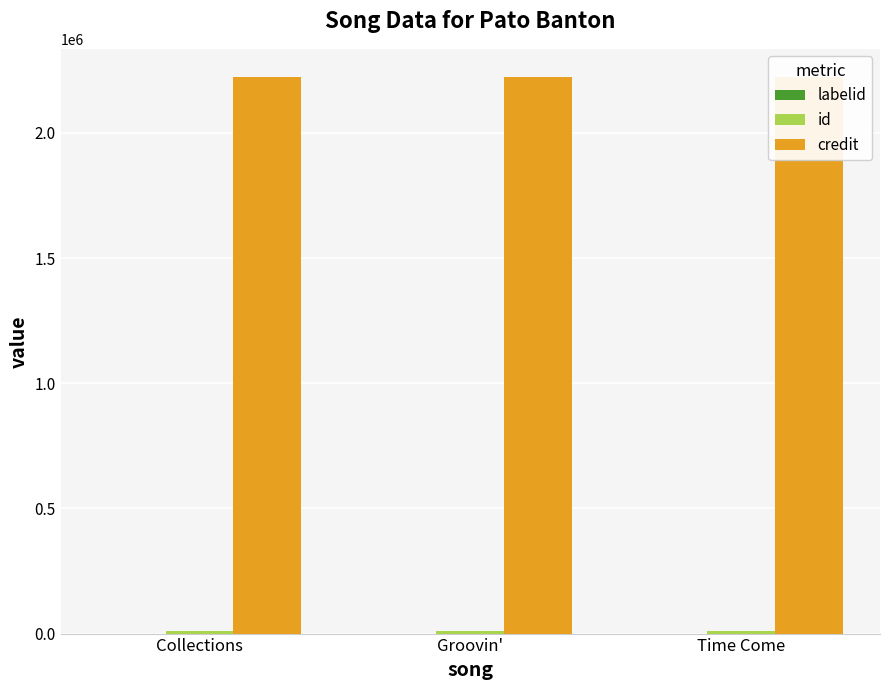

Rank the series at Collections from highest to lowest value.

credit, id, labelid